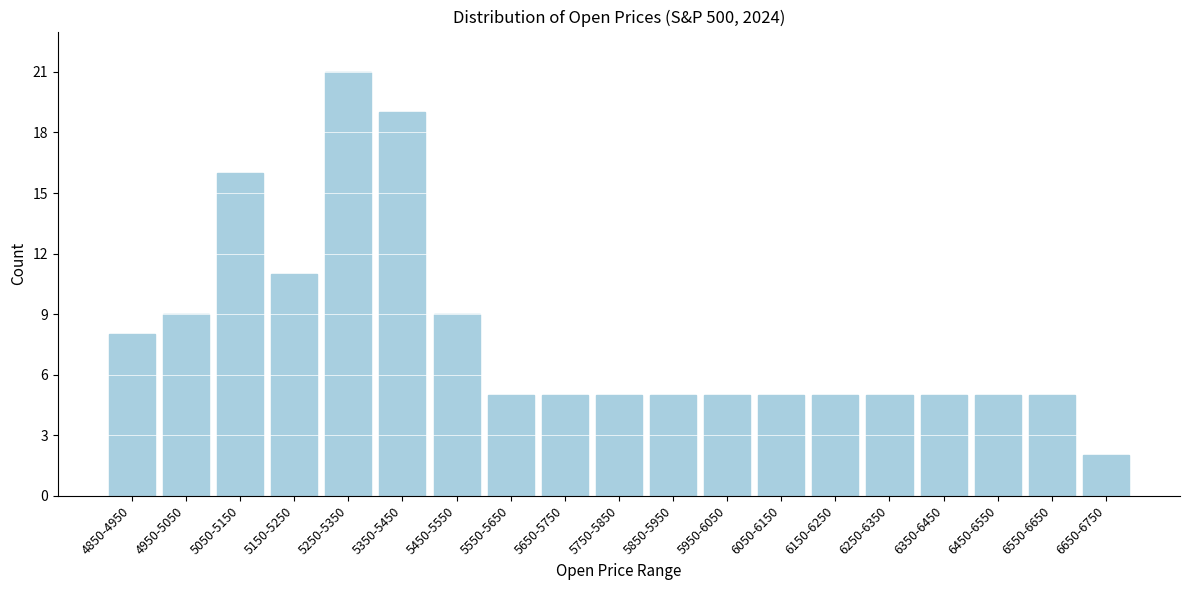

Reading left to right, transcribe all the data shown in this chart.

8	9	16	11	21	19	9	5	5	5	5	5	5	5	5	5	5	5	2